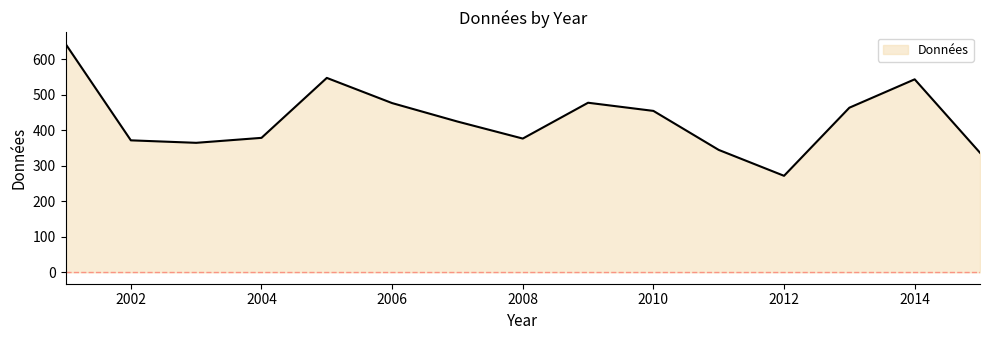

What is the smallest value displayed?

272